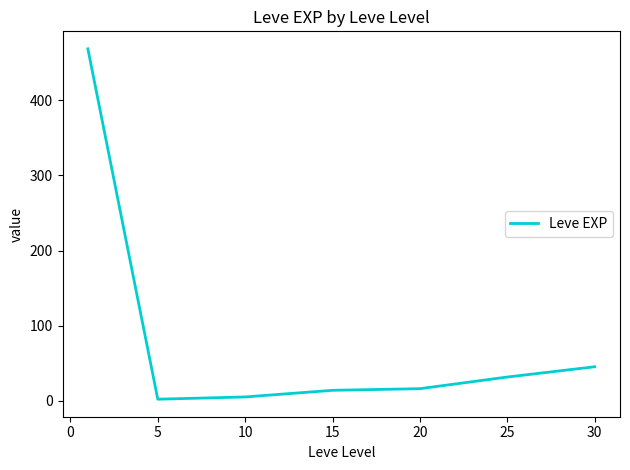

True or false: the data has more than 2 interior local peaks.

False